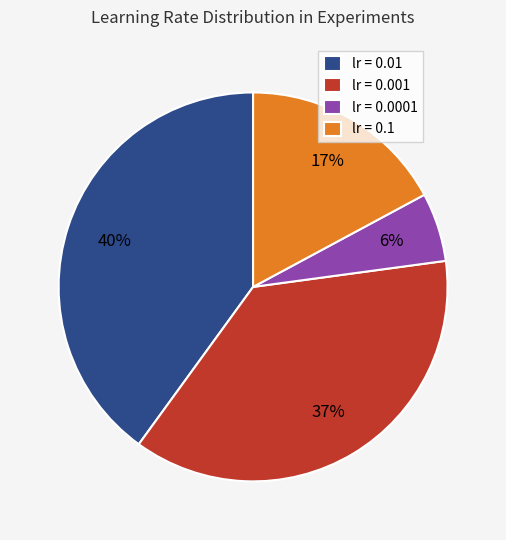

Is it true that lr = 0.01 is 40% of the pie?

True